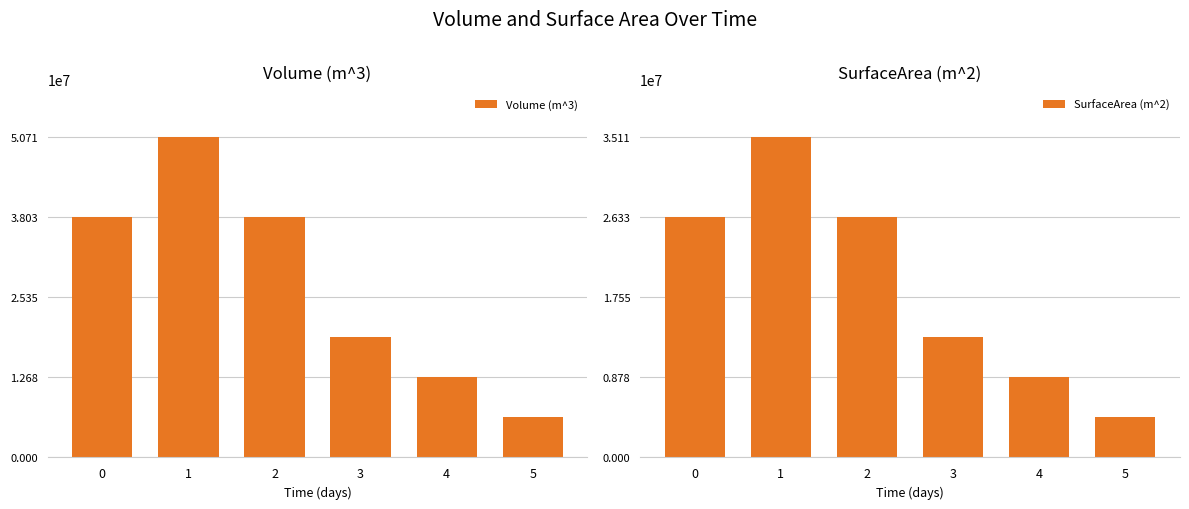

How many groups of bars are there?

6